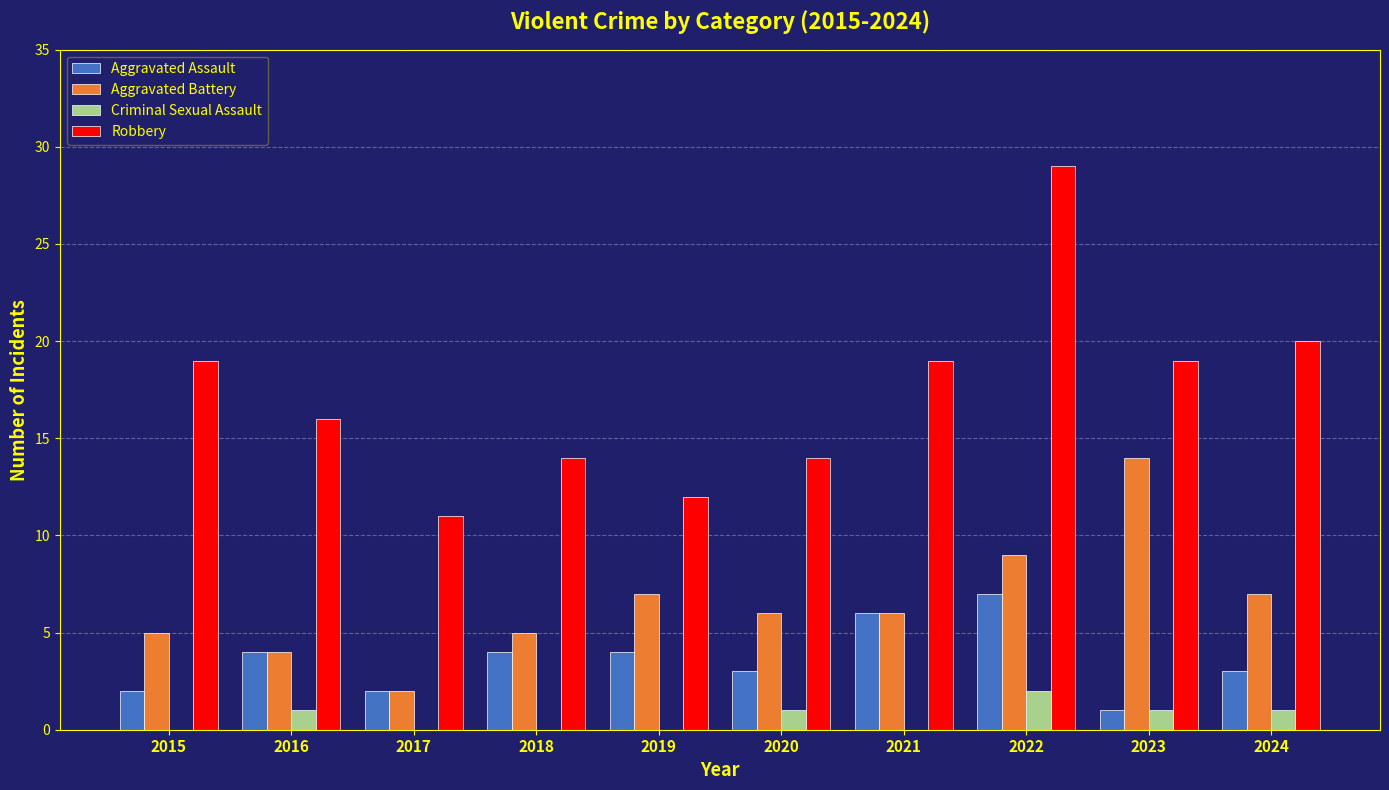

Is the value of Criminal Sexual Assault at 2023 greater than the value of Aggravated Assault at 2024?

No